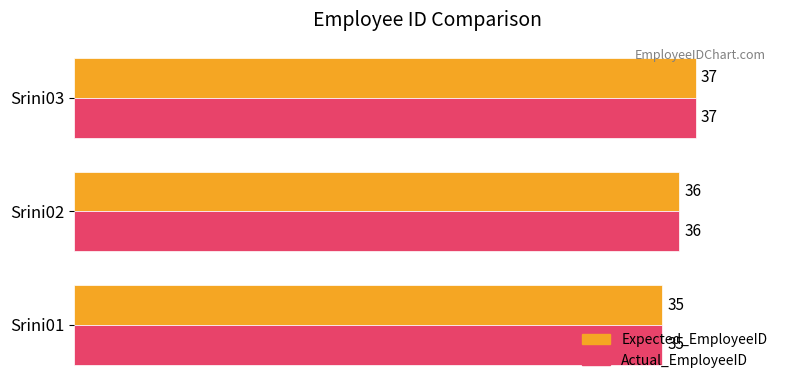

What is the maximum value shown in the chart?

37